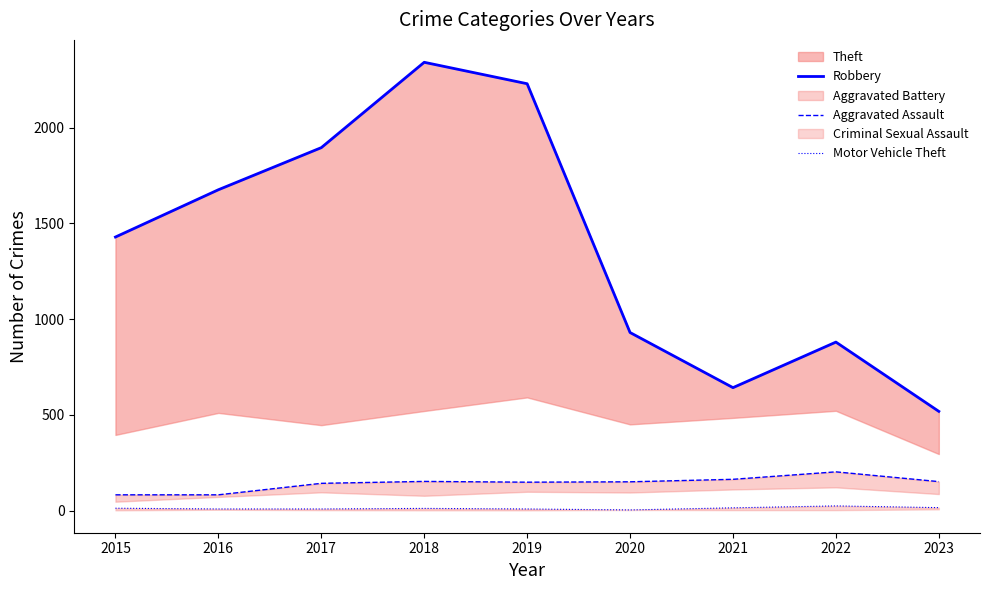

How many interior local valleys does the Aggravated Assault series have?

1